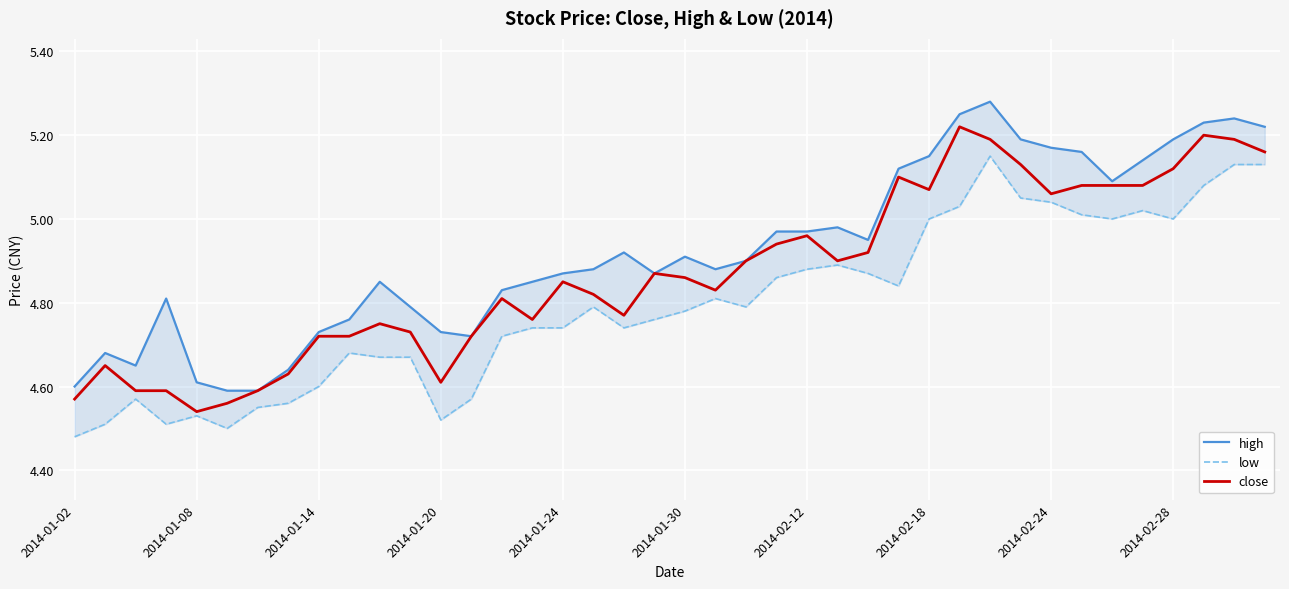

Which series has the widest spread of values?

high